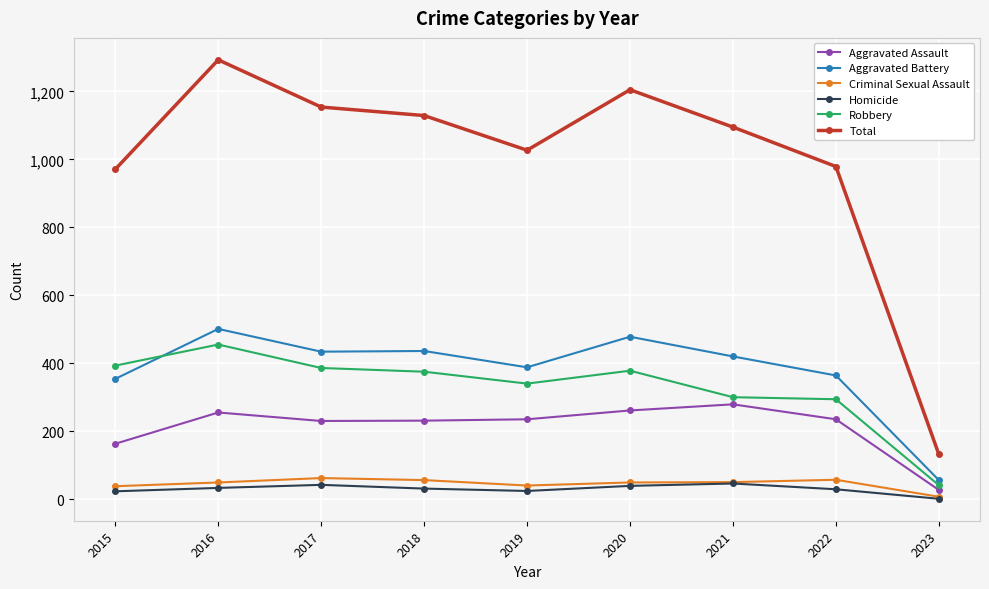

The value of Aggravated Battery at 2016 is 318. True or false?

False